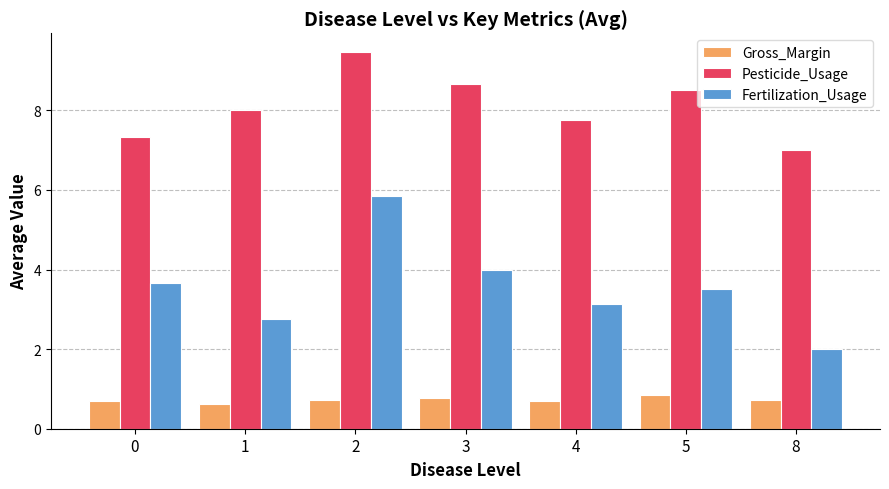

How many Gross_Margin values are between 0 and 1?

7